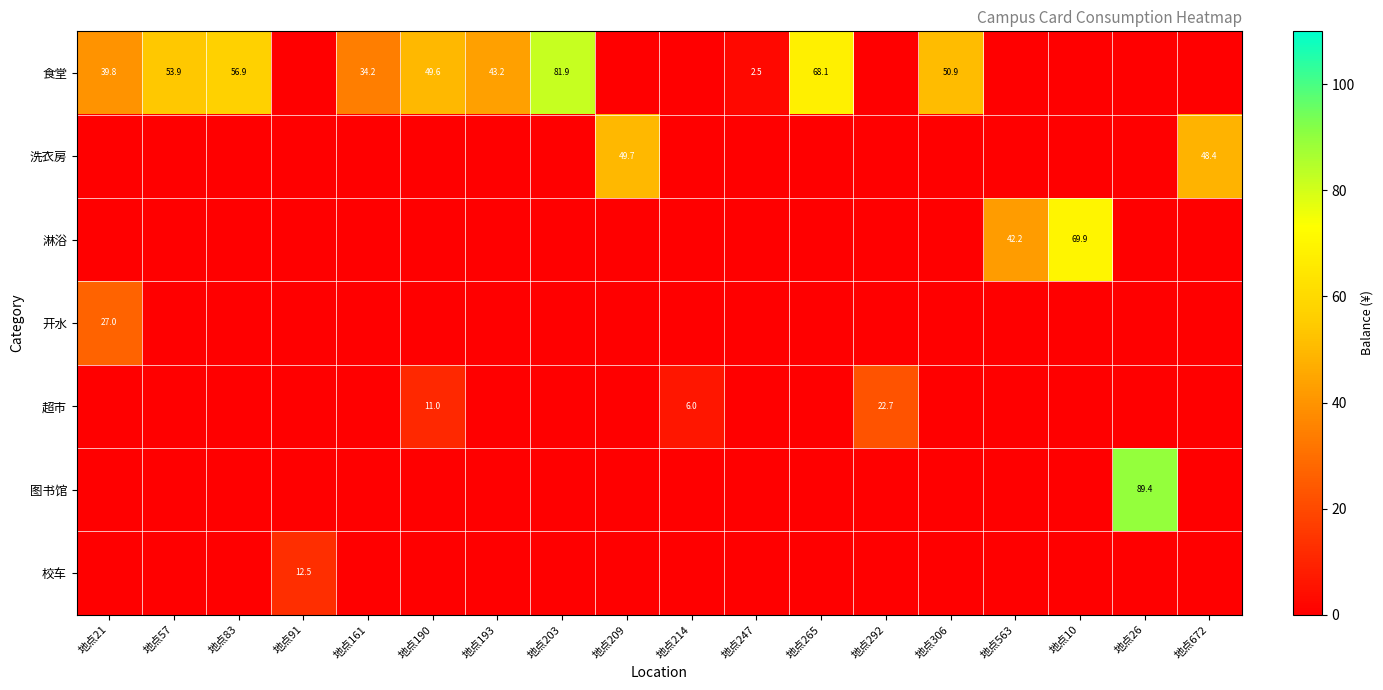

Which series has the largest range (max minus min)?

图书馆